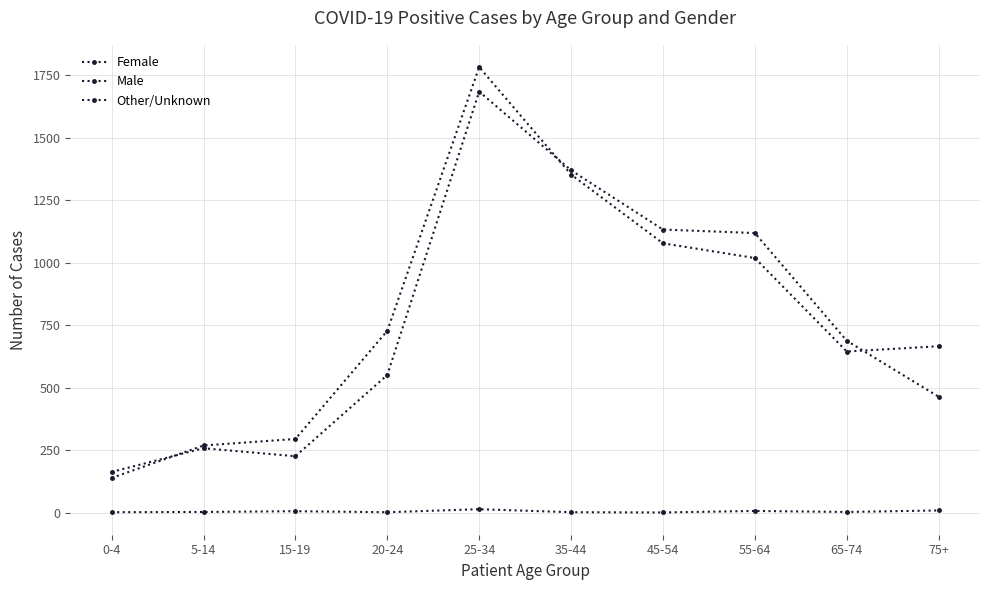

True or false: Male has more than 2 points higher than both neighbors.

False